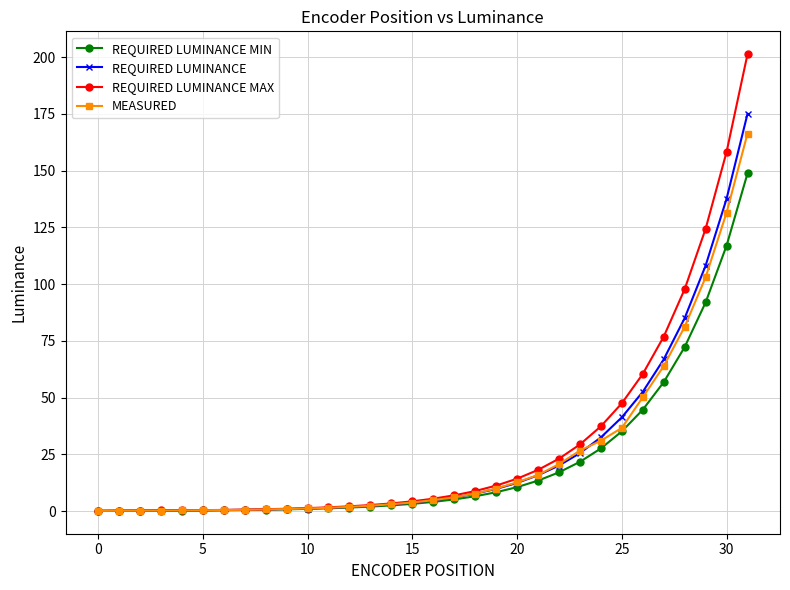

What is the highest value of the MEASURED series?

166.3